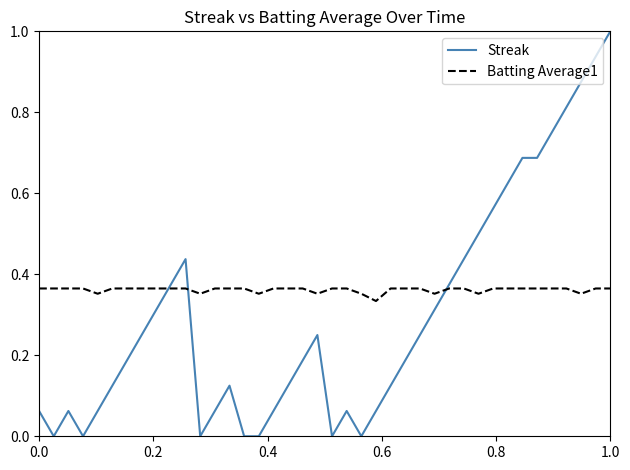

What is the difference between the maximum and minimum values in the Streak series?

1.0